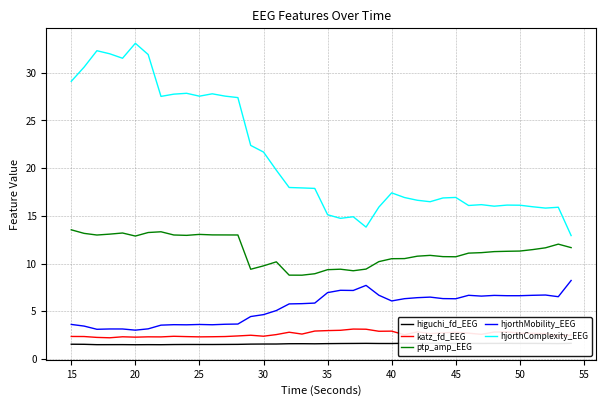

True or false: hjorthComplexity_EEG and higuchi_fd_EEG intersect in this chart.

False